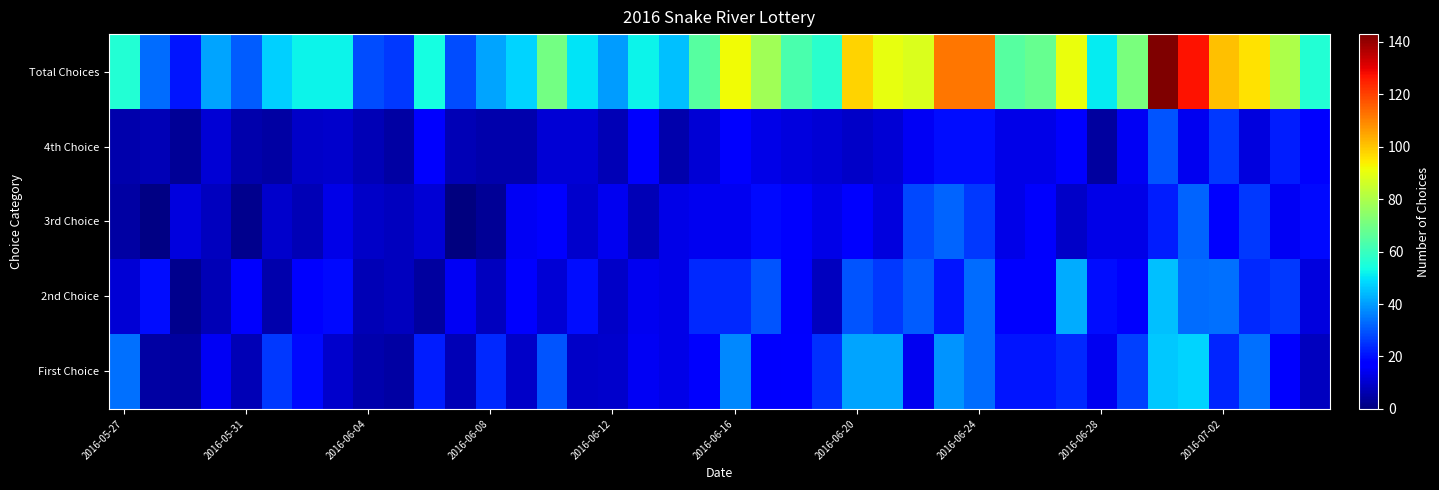

At how many categories does at least one series exceed 137?

1